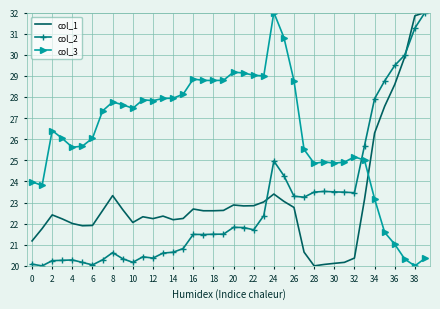

How many intersections are there between col_1 and col_3?

1